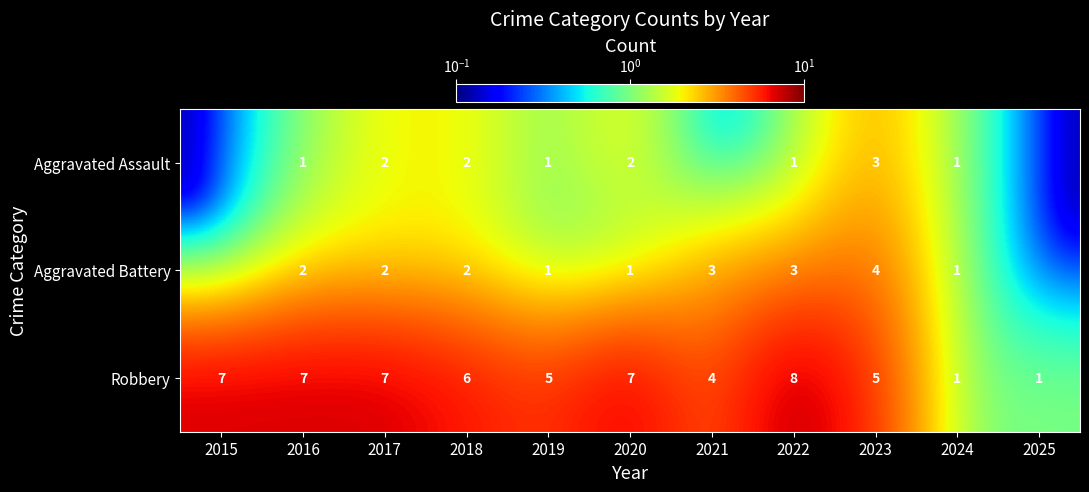

At which category is the sum across all series the highest?

2022